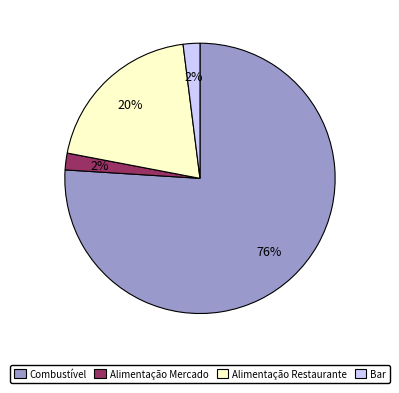

Which slice is the largest?

Combustível